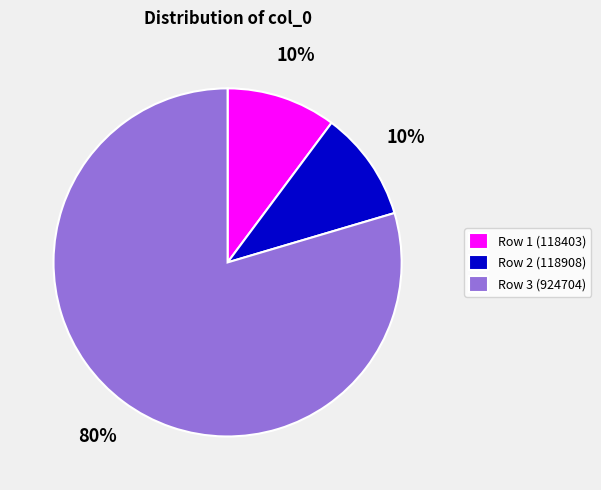

Between Row 3 (924704) and Row 1 (118403), which is larger?

Row 3 (924704)